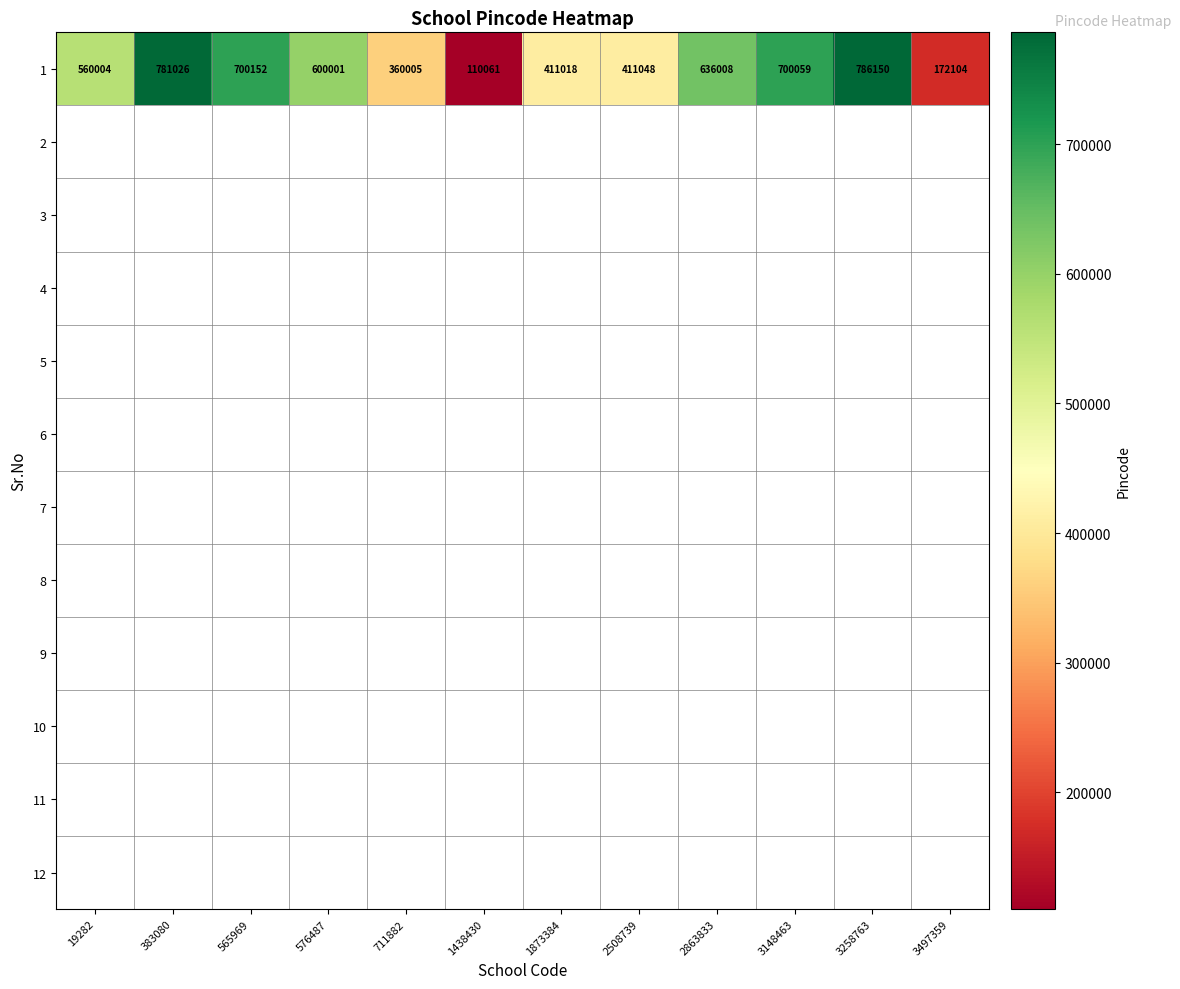

How many data points are less than 600001?

6